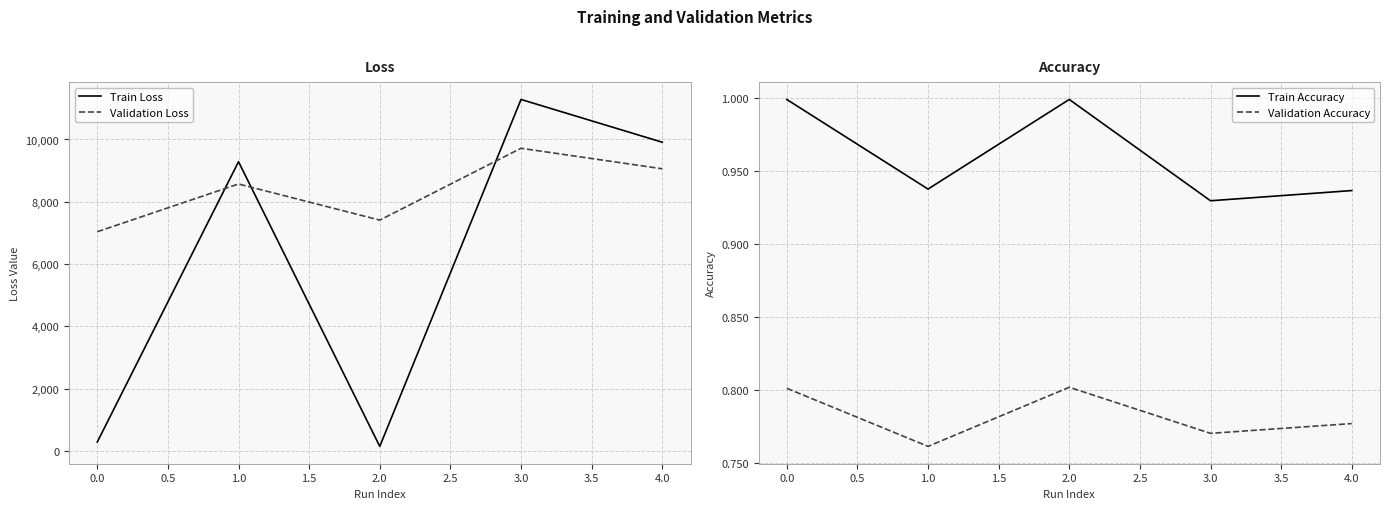

True or false: Train Accuracy has a value of 0.6 at 1.0.

False